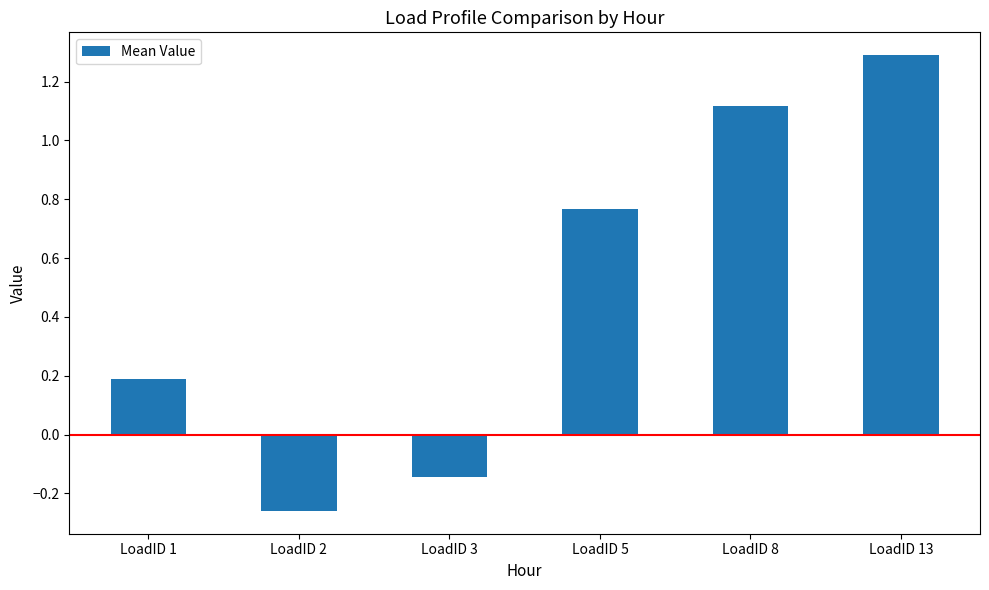

What is the change in value from LoadID 8 to LoadID 13?

+0.2